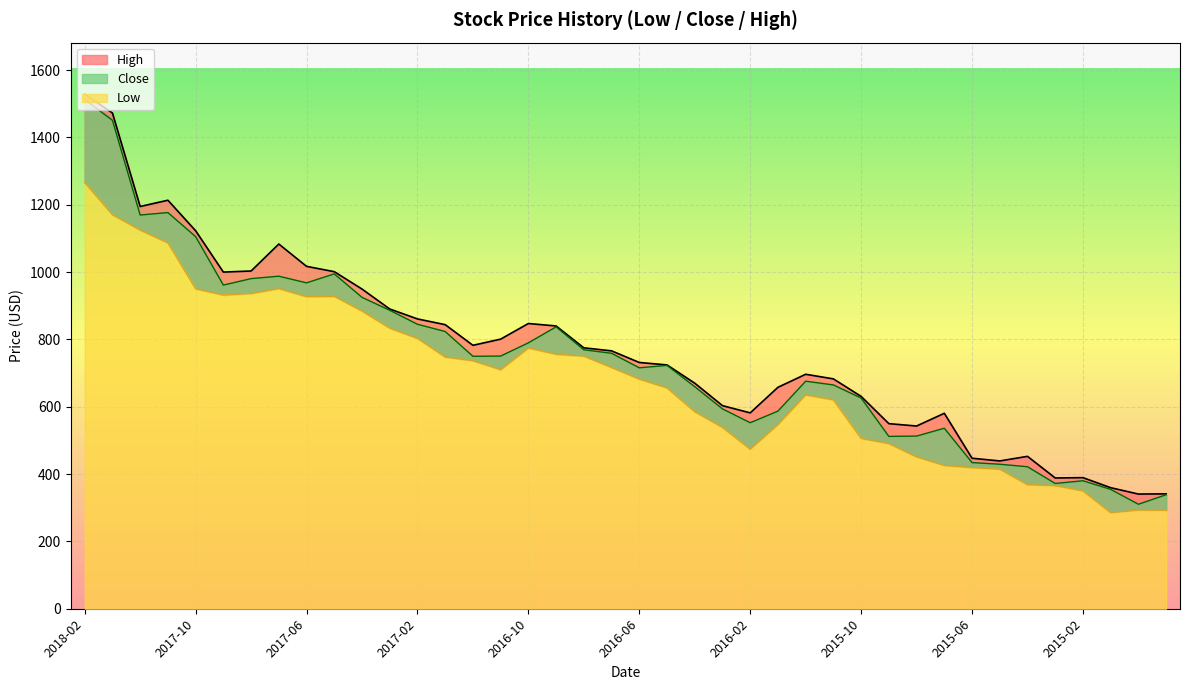

The Close series shows 715.6 at 2016-06. True or false?

True